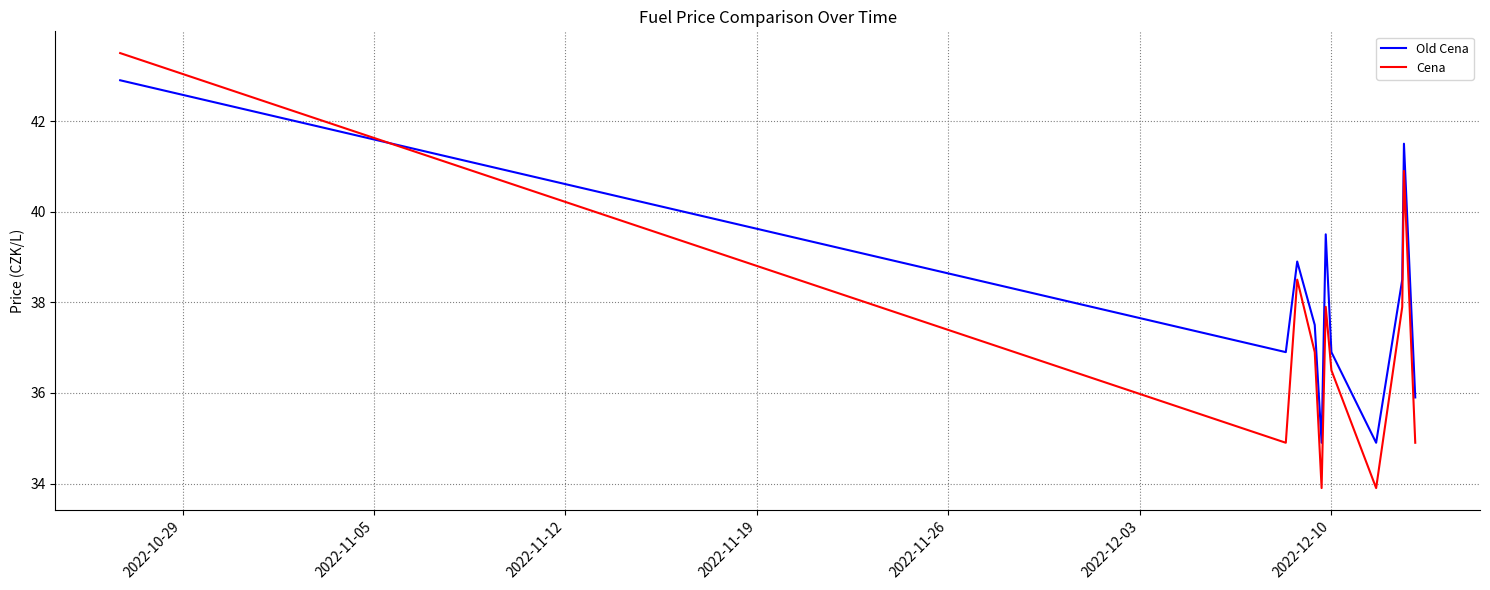

Which series has the widest spread of values?

Cena